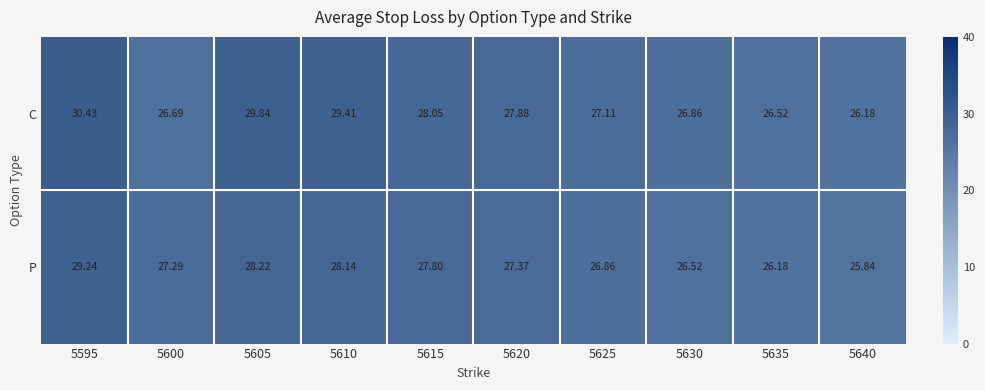

Between 5625 and 5630, which series saw the biggest shift?

P